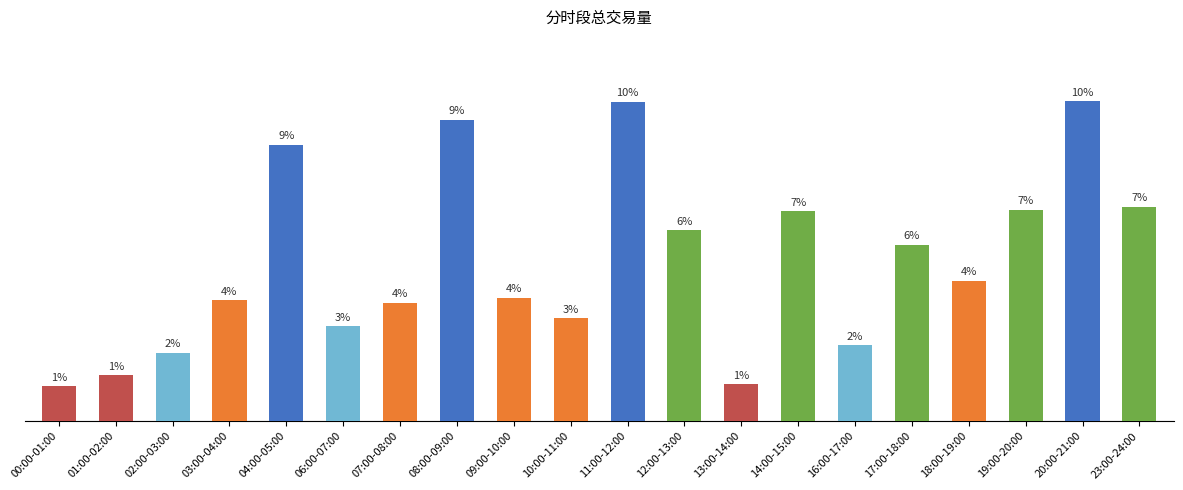

The value at 04:00-05:00 is 39.9. True or false?

False